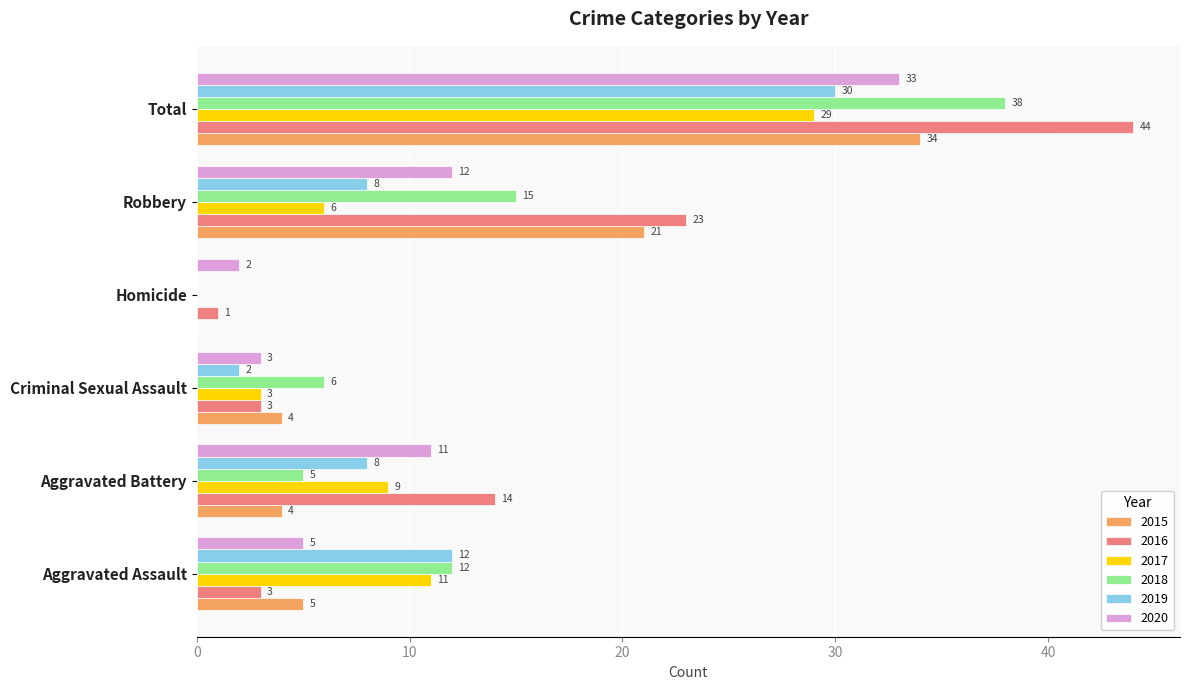

Is the value of 2016 at Aggravated Battery greater than the value of 2018 at Criminal Sexual Assault?

Yes